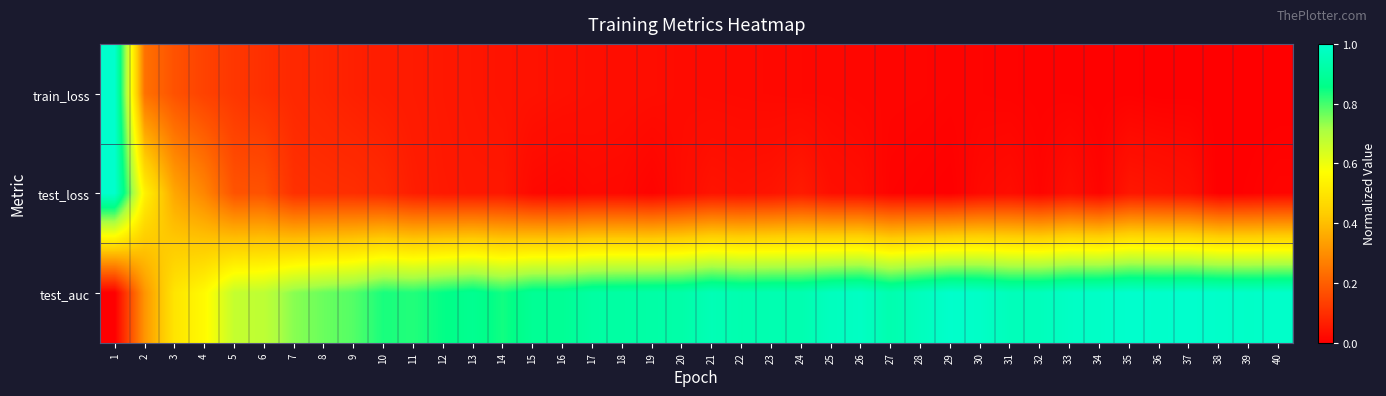

Which series has the largest total across all categories?

test_auc